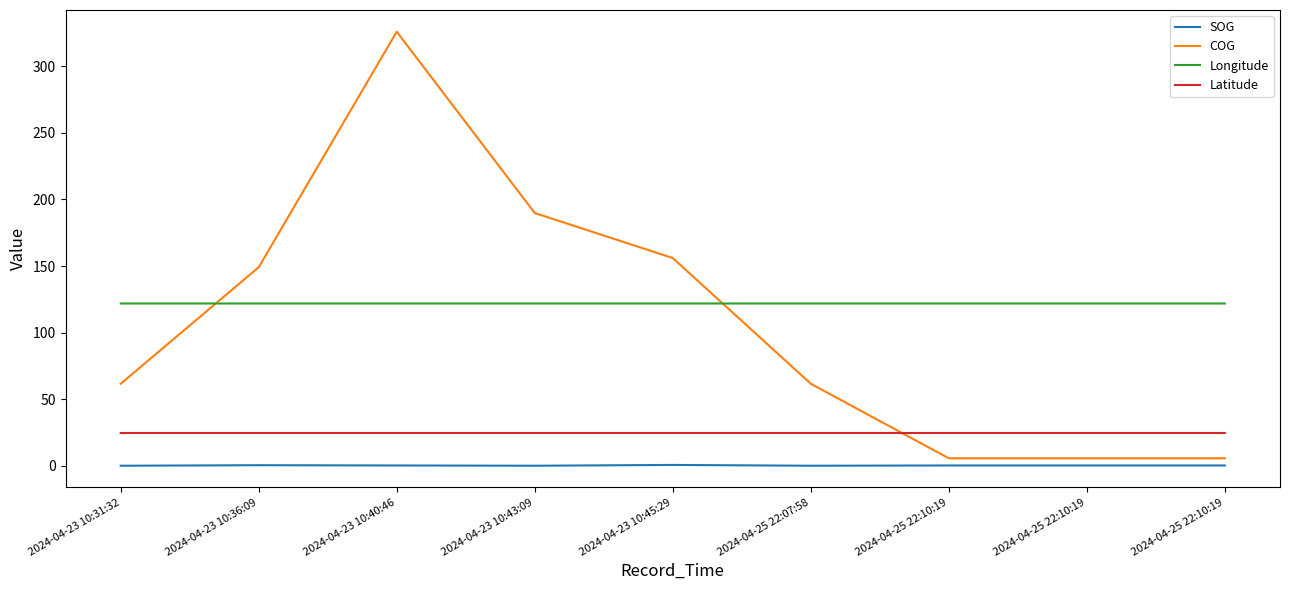

Is this an area chart (filled region under the line)?

No